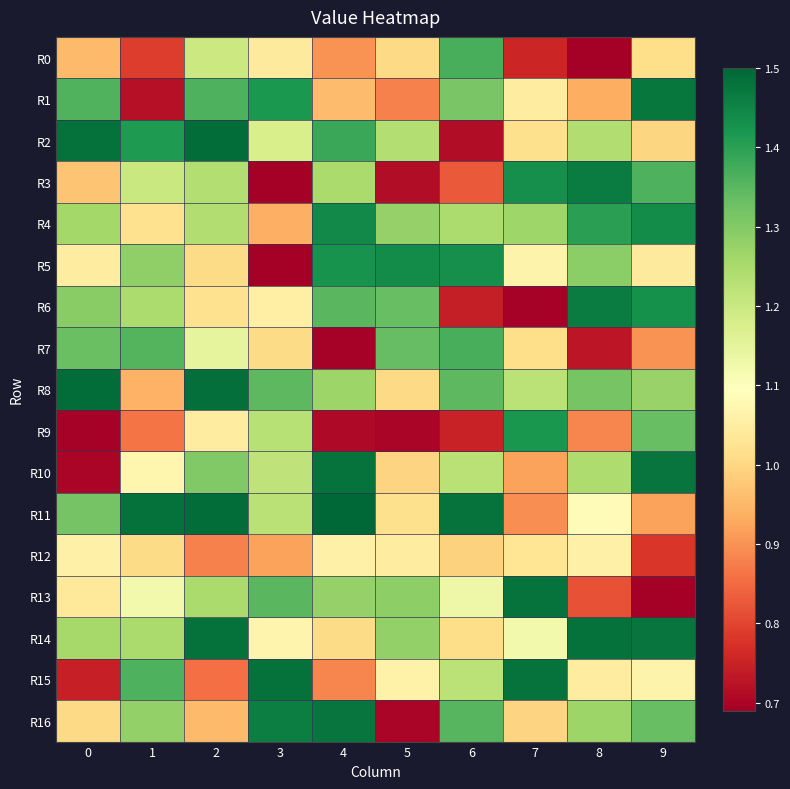

Count the number of data series in this chart.

17